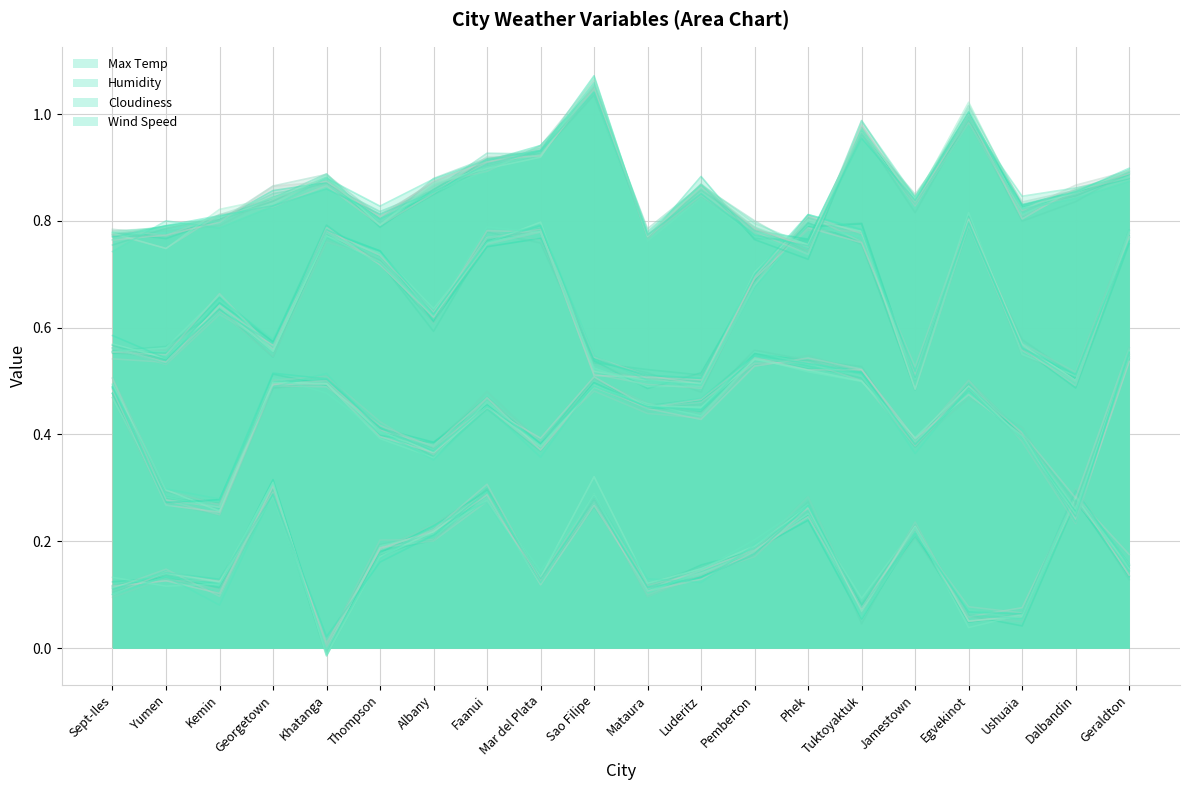

Reading left to right, transcribe all the data shown in this chart.

Max Temp: 0.1	0.1	0.1	0.3	-0.0	0.2	0.2	0.3	0.1	0.3	0.1	0.1	0.2	0.3	0.1	0.2	0.1	0.1	0.3	0.1
Humidity: 0.5	0.3	0.3	0.5	0.5	0.4	0.4	0.5	0.4	0.5	0.4	0.5	0.6	0.5	0.5	0.4	0.5	0.4	0.3	0.5
Cloudiness: 0.6	0.5	0.6	0.6	0.8	0.7	0.6	0.8	0.8	0.5	0.5	0.5	0.7	0.8	0.8	0.5	0.8	0.6	0.5	0.8
Wind Speed: 0.8	0.8	0.8	0.9	0.9	0.8	0.9	0.9	0.9	1.1	0.8	0.9	0.8	0.8	1.0	0.8	1.0	0.8	0.8	0.9